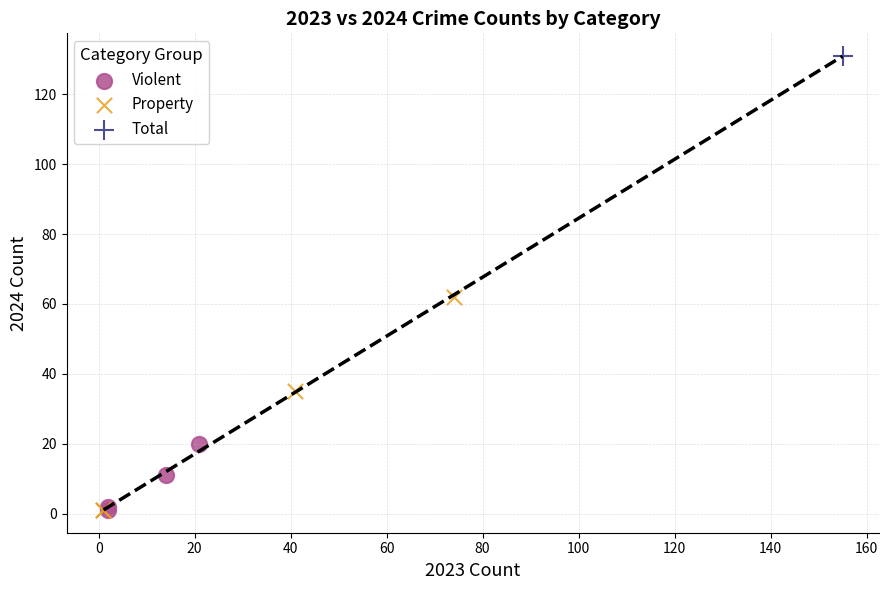

Which series reaches the maximum Y coordinate?

Total